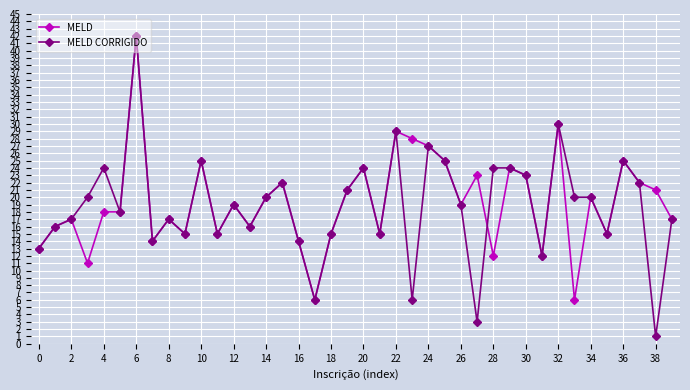

What is the value of the MELD point at the 40th from the left?

17